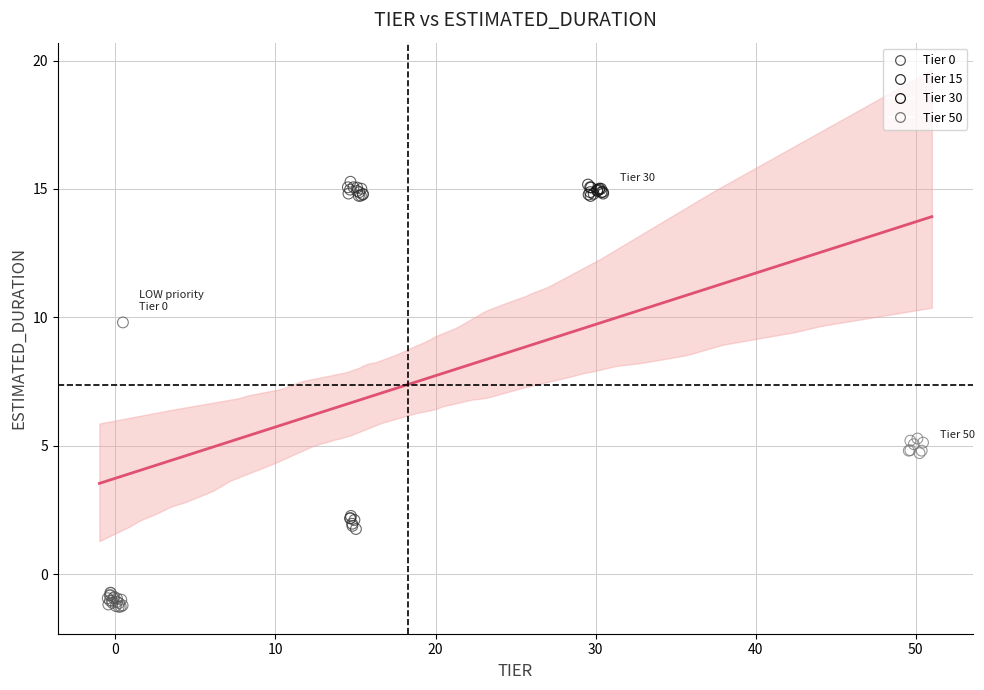

Which series has the largest Y range (max minus min)?

Tier 15